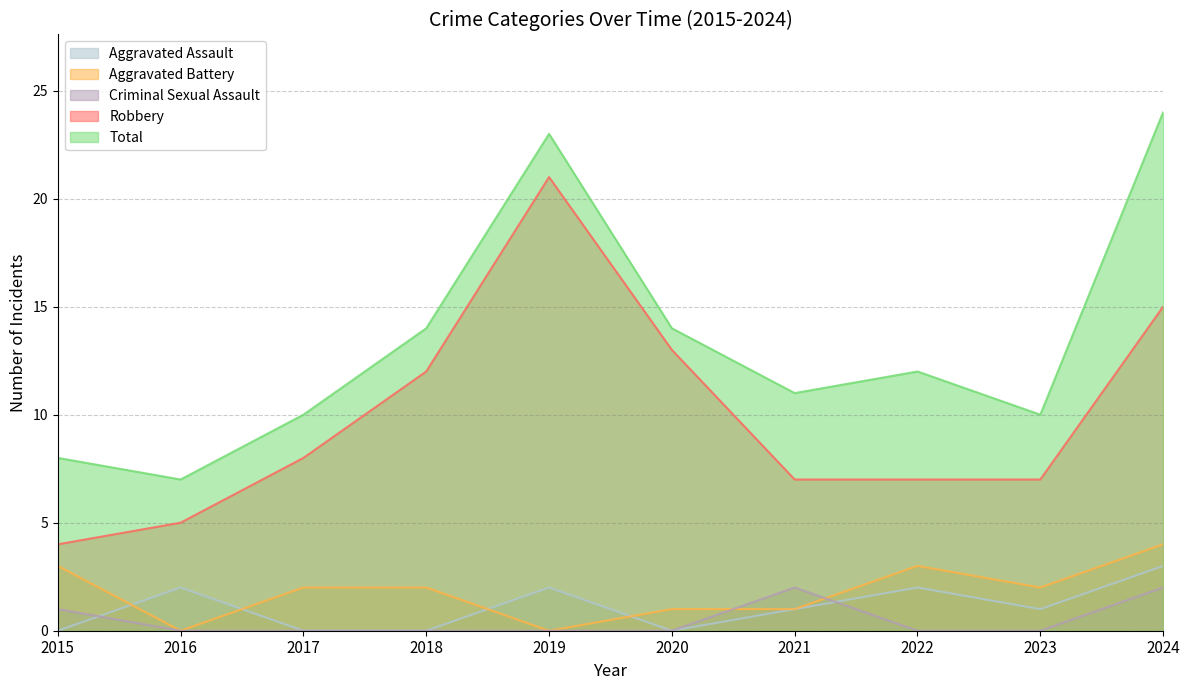

Where does the Total series first go above 12?

2018